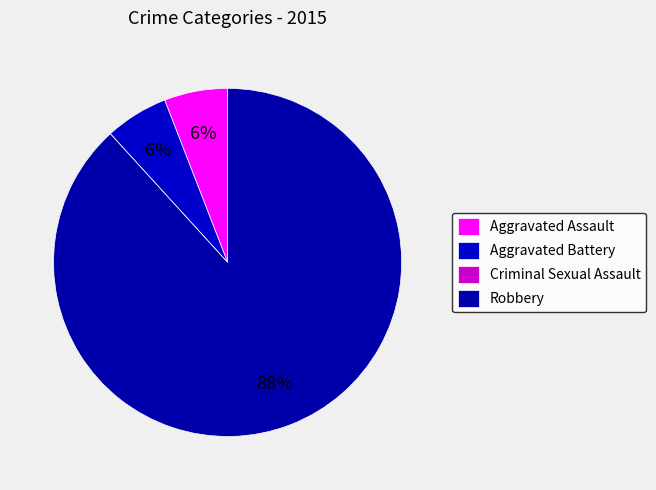

To the nearest percent, what is the difference between the largest and smallest slice percentages?

88%